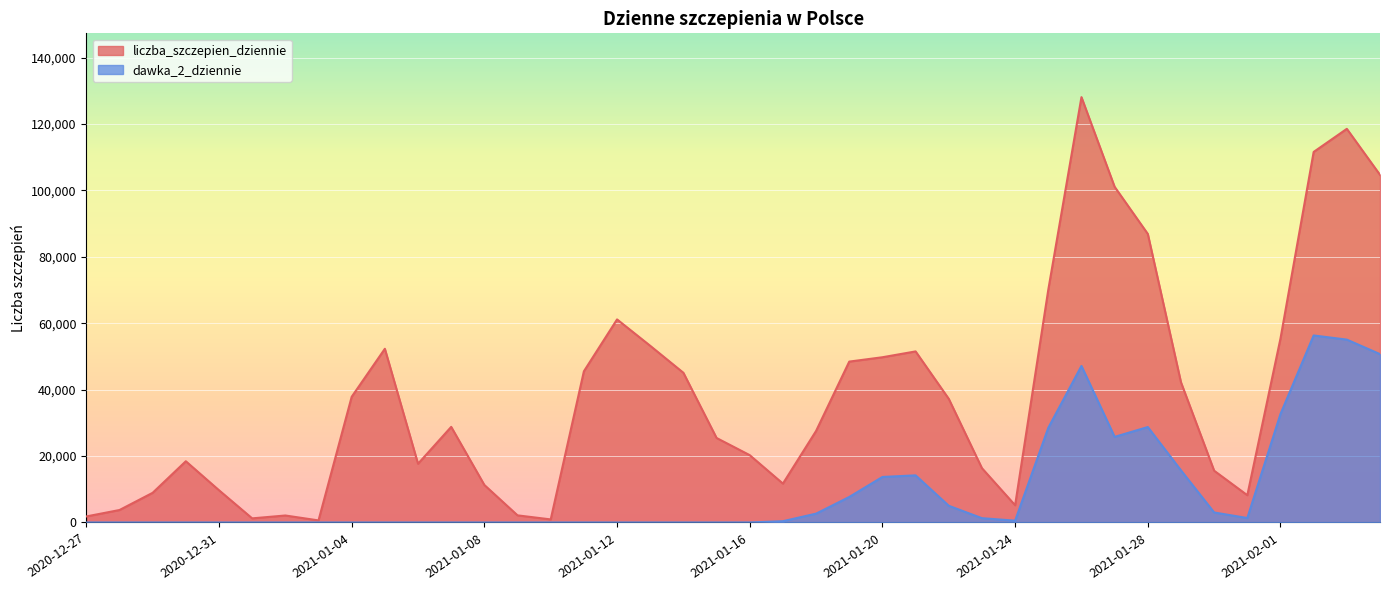

True or false: liczba_szczepien_dziennie has more than 2 points higher than both neighbors.

True